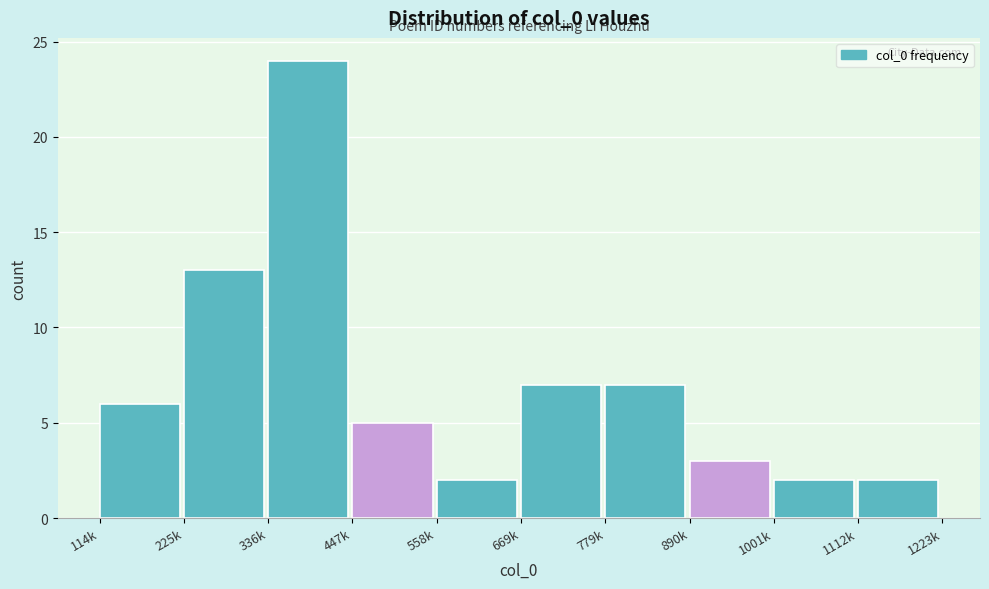

Reading left to right, what are all the values shown in this chart?

114k=6	225k=13	336k=24	447k=5	558k=2	669k=7	779k=7	890k=3	1001k=2	1112k=2